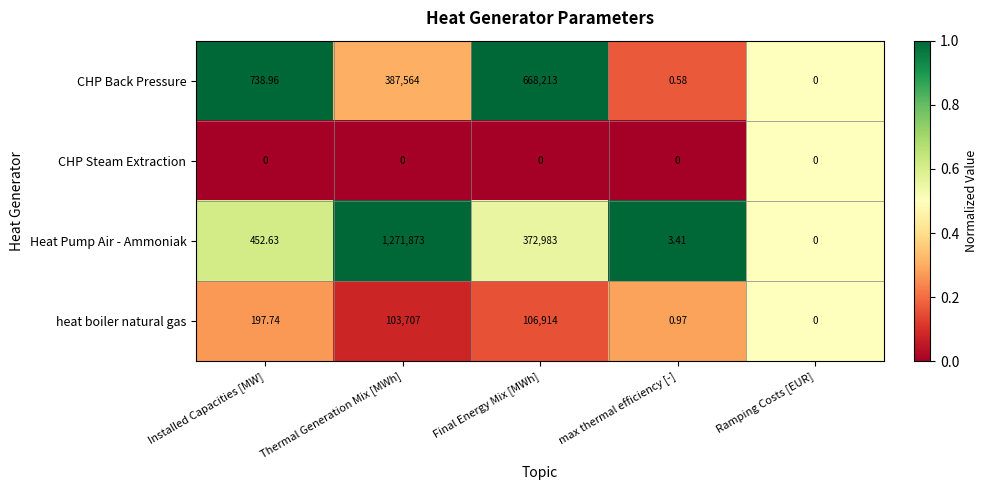

Between Installed Capacities [MW] and Ramping Costs [EUR], which series saw the biggest shift?

CHP Back Pressure